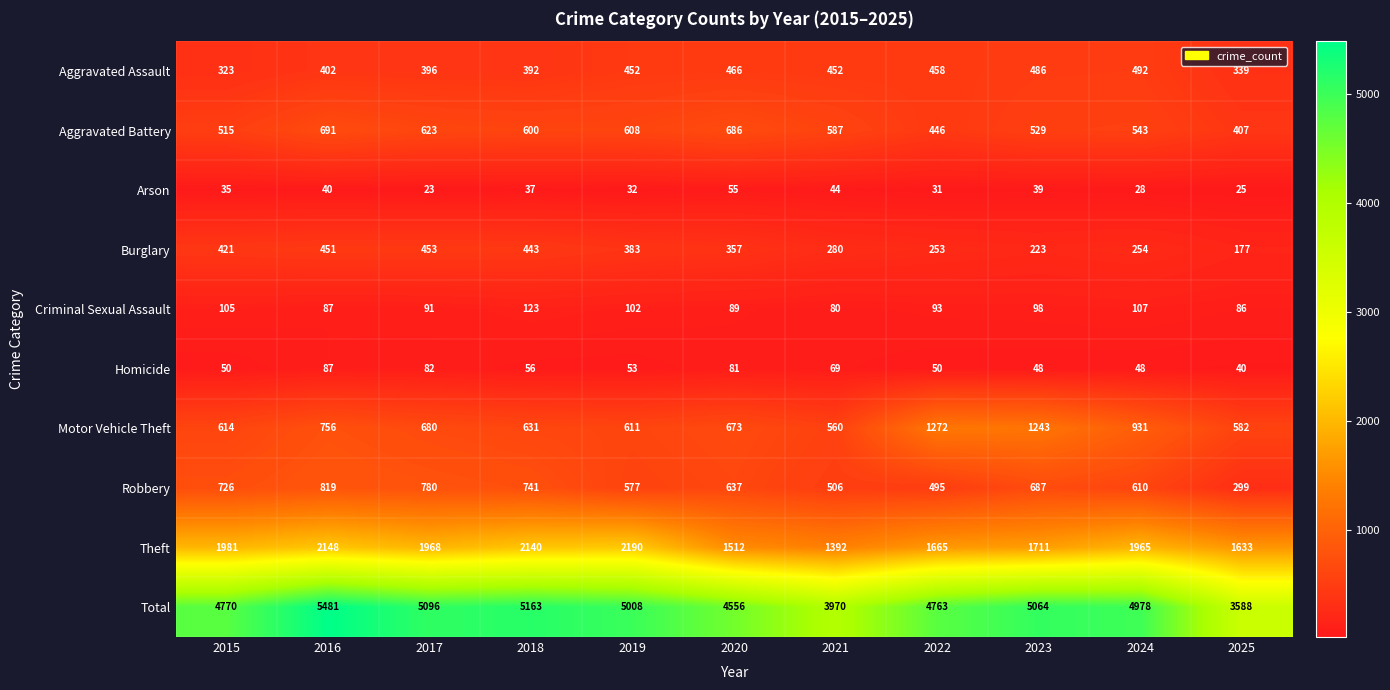

What is the smallest value displayed?

23